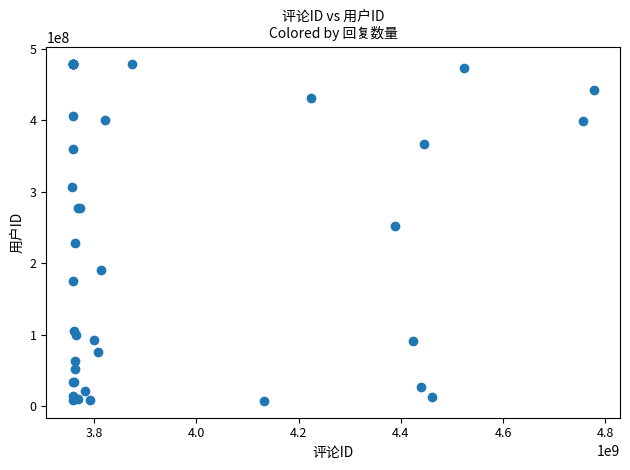

What Y value in the scatter plot is closest to 243130222?

251145271